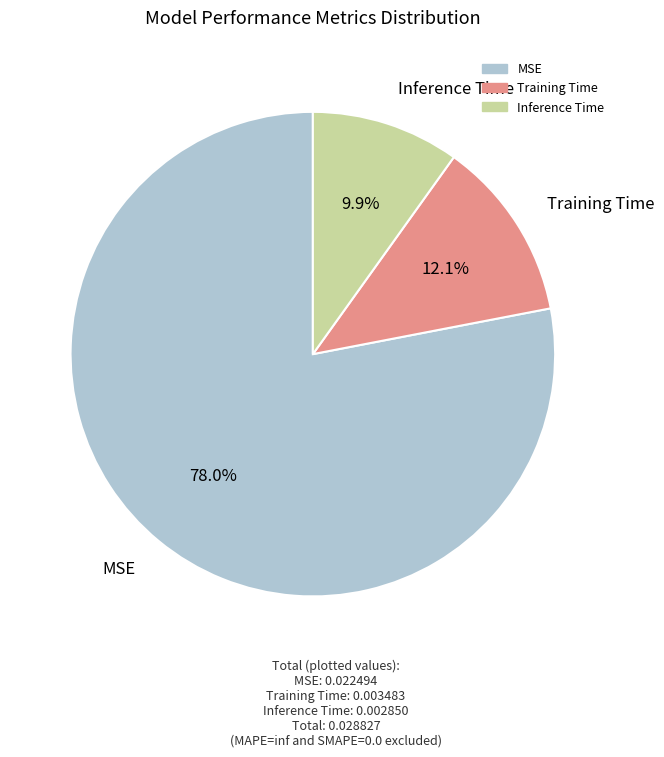

Is Training Time the majority of the pie?

No